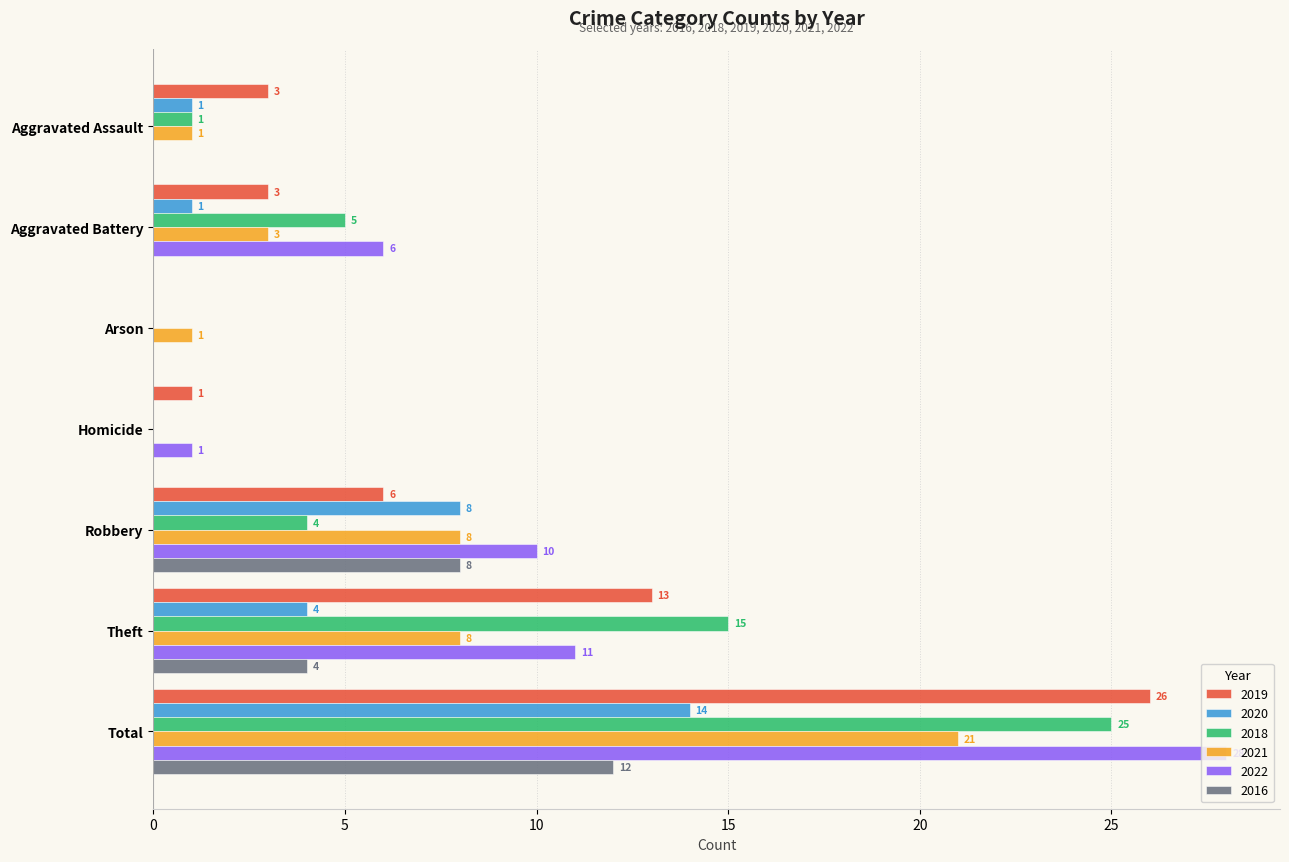

How many values in the 2016 series exceed 0?

3